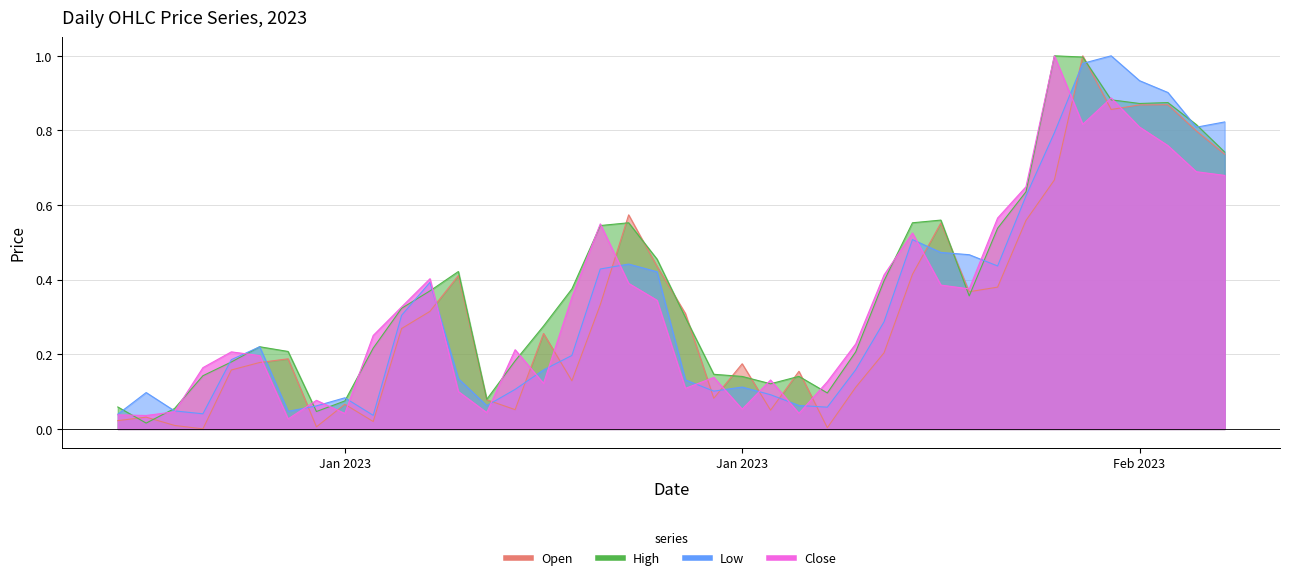

What is the approximate value of Close at 2023-01-22?

0.1